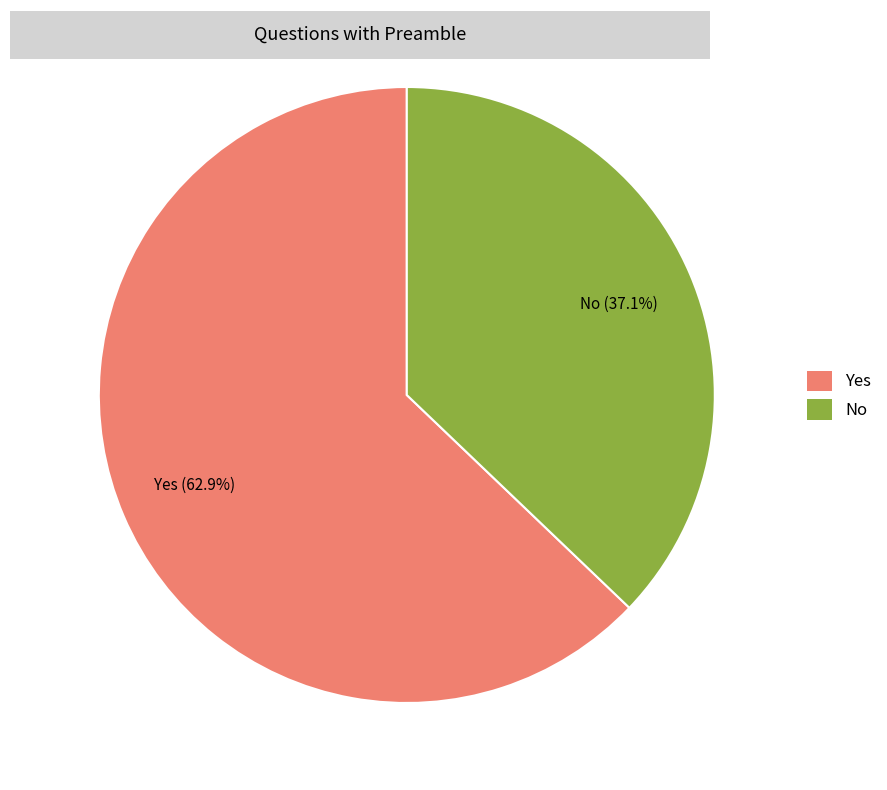

To the nearest percent, what is the difference between the largest and smallest slice percentages?

26%